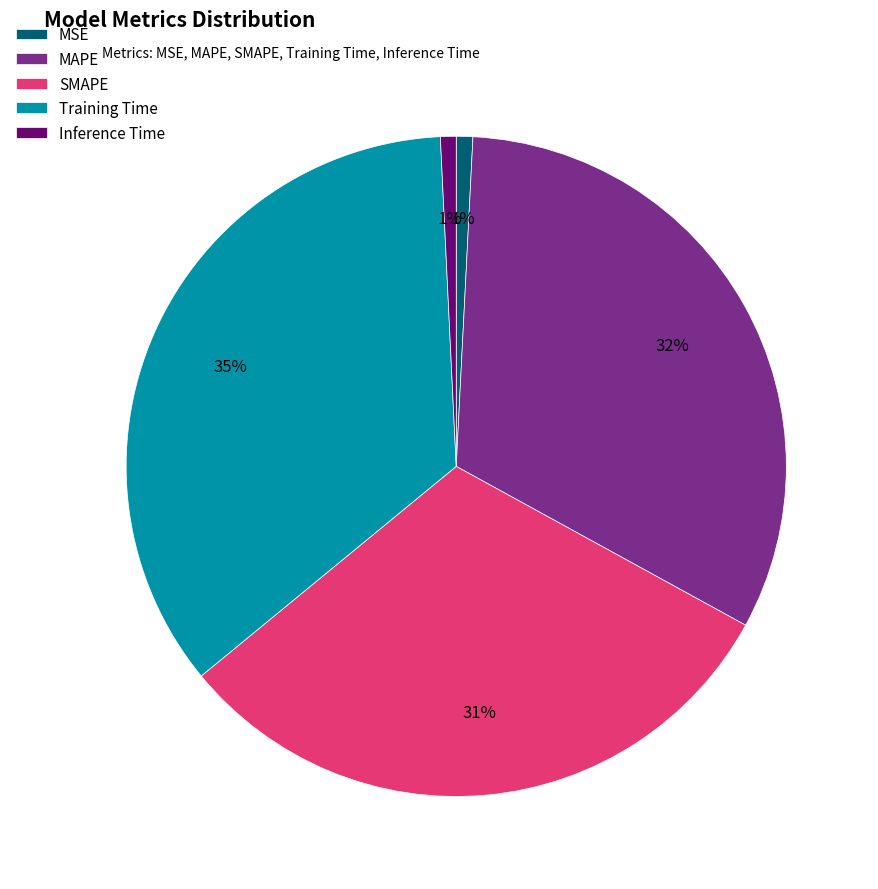

How many segments does this pie chart have?

5